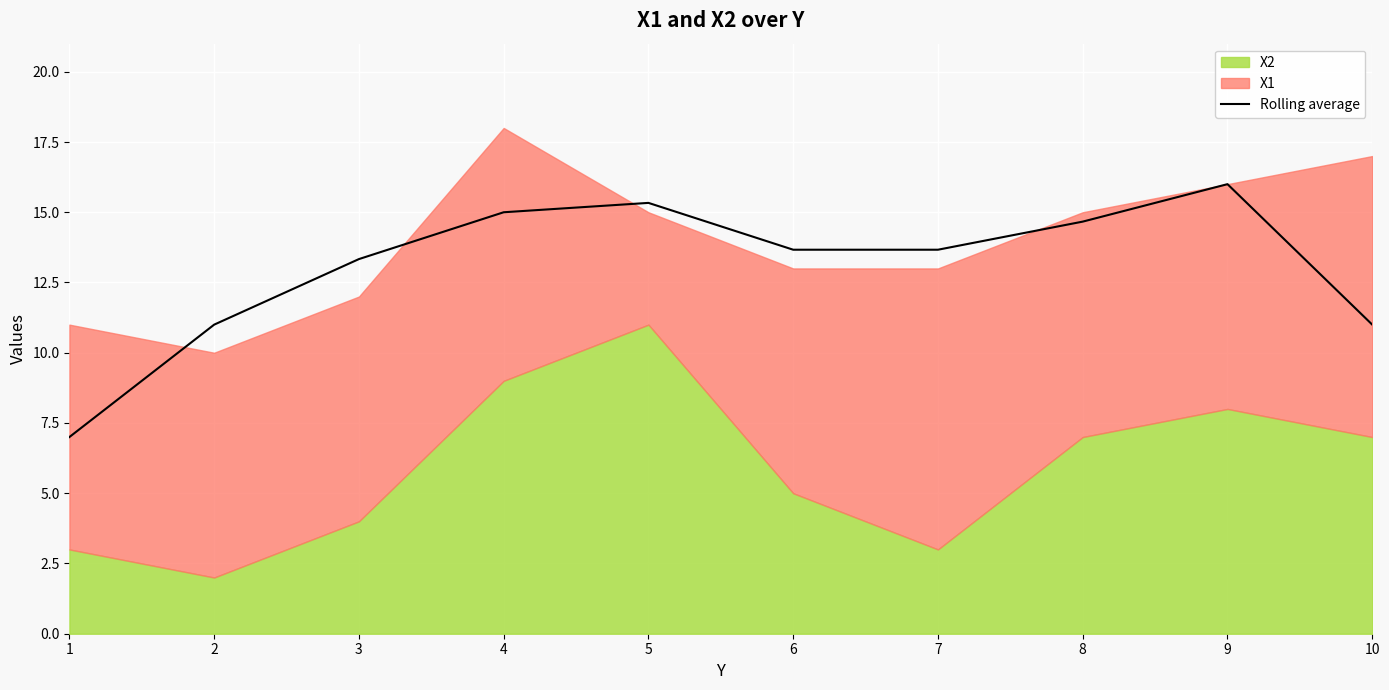

Where does the Rolling average series first go above 13?

3